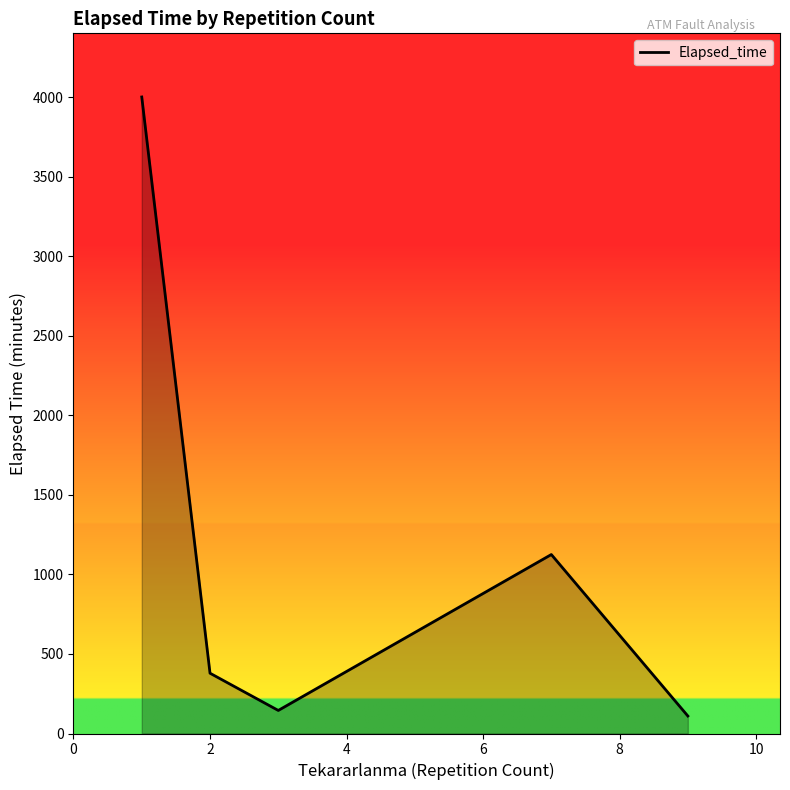

What is the minimum value shown in the chart?

110.0